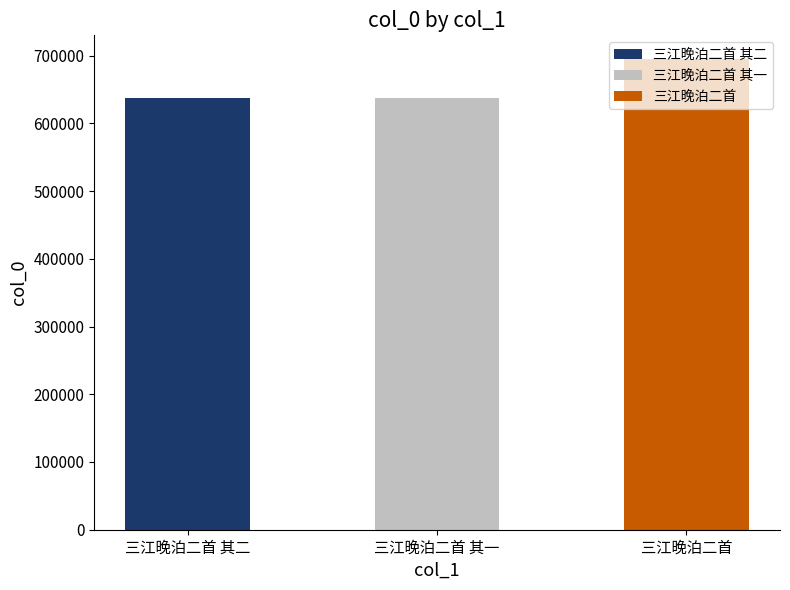

How many values are below 637988?

1